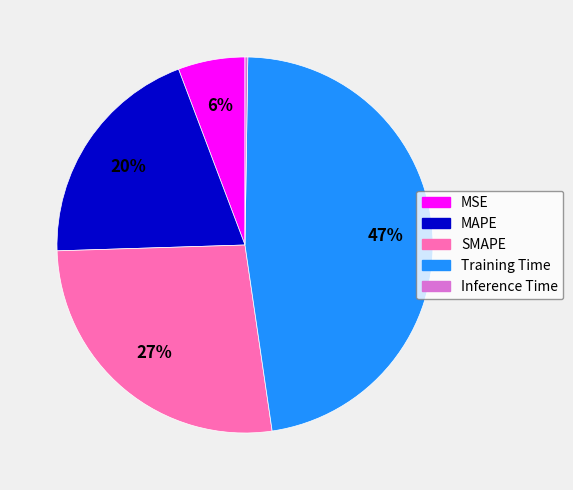

Which category has the biggest portion of the pie?

Training Time